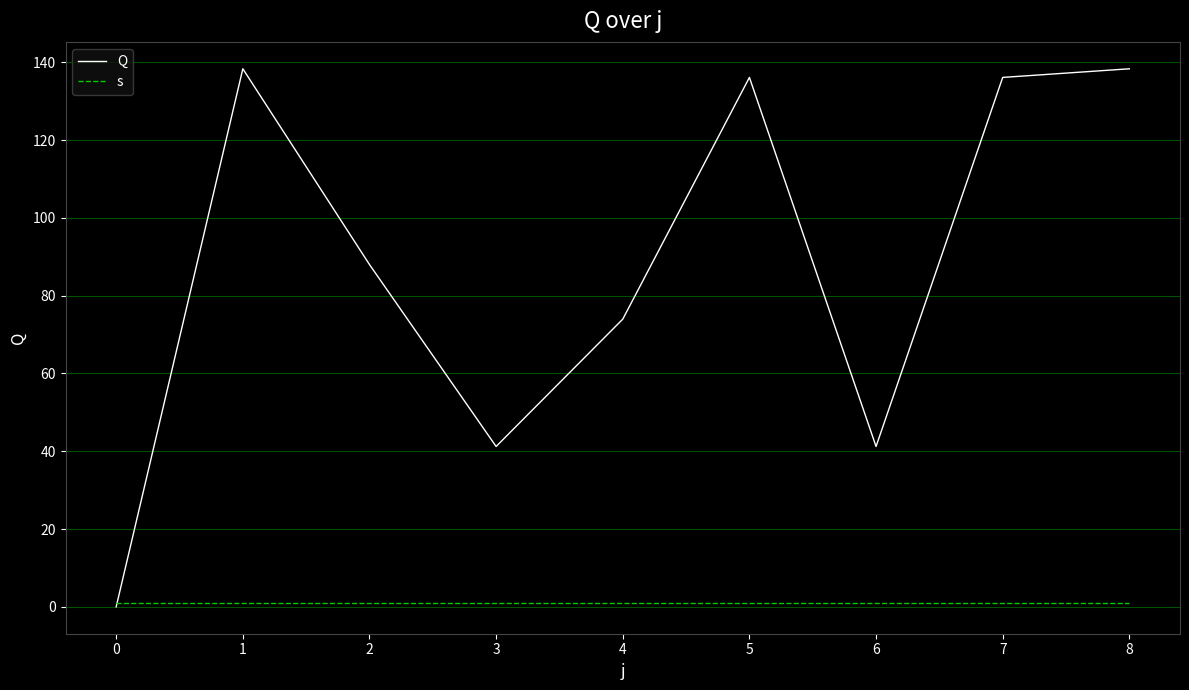

Is the value of s at 5 greater than the value of Q at 6?

No